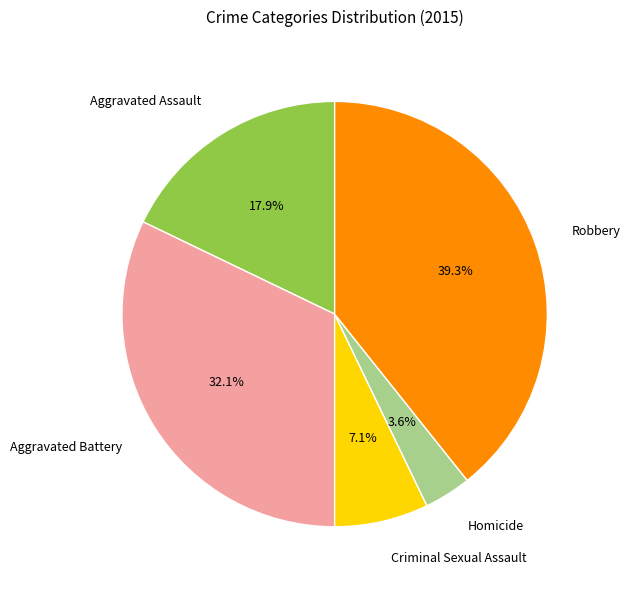

Count the number of slices in the pie.

5